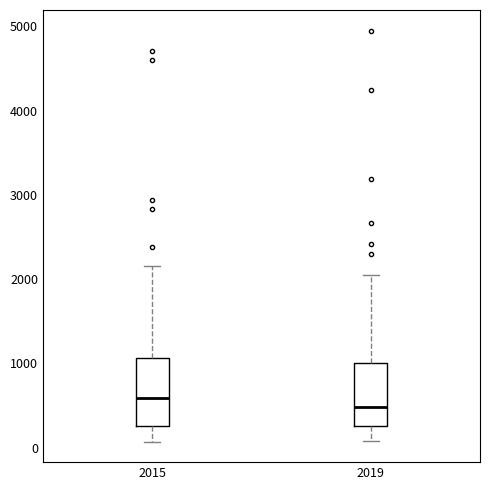

Where does the upper whisker of the box at x = 2015 end on the y-axis? The values are not printed on the chart, so give them approximately, as read against the axis.

2200